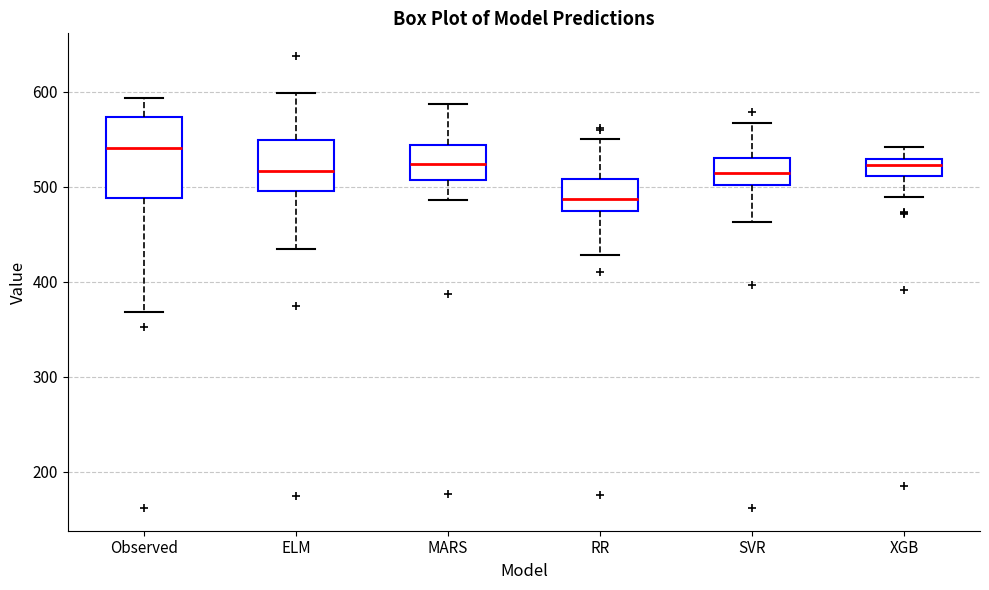

Where does the upper whisker of the box for SVR end on the y-axis? The values are not printed on the chart, so give them approximately, as read against the axis.

570